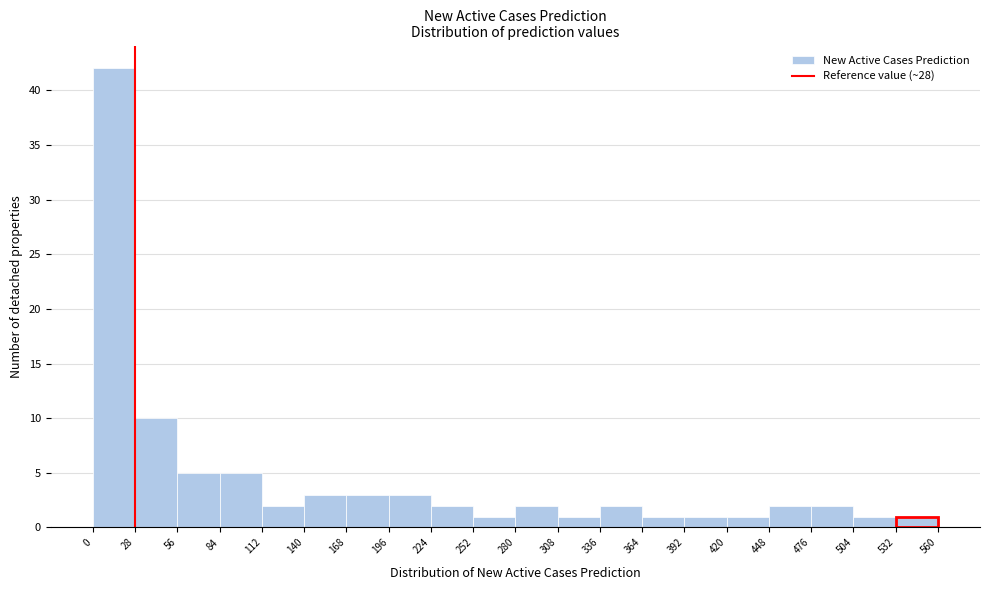

What is the height of the bar covering 224 to 252 on the x-axis? The values are not printed on the chart, so give them approximately, as read against the axis.

2